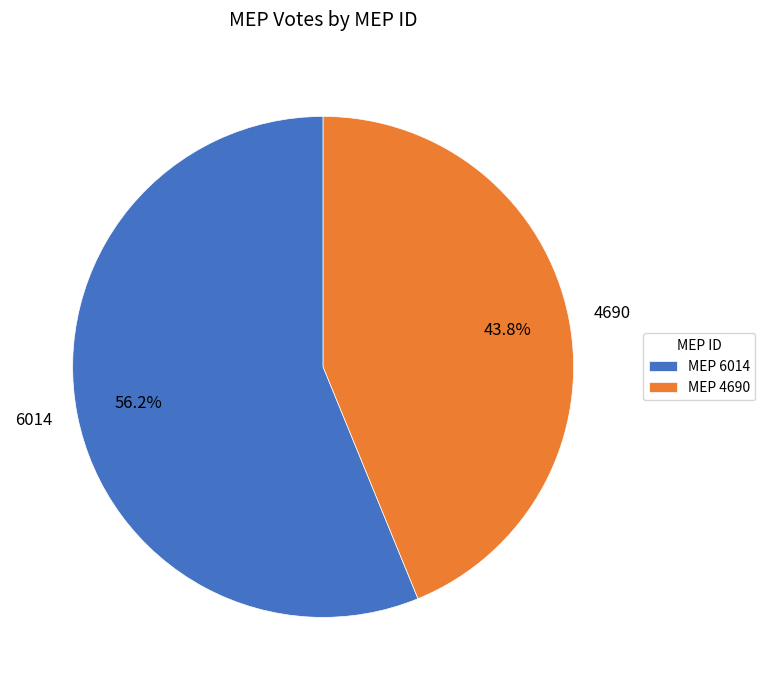

What is the largest slice in the pie chart?

6014